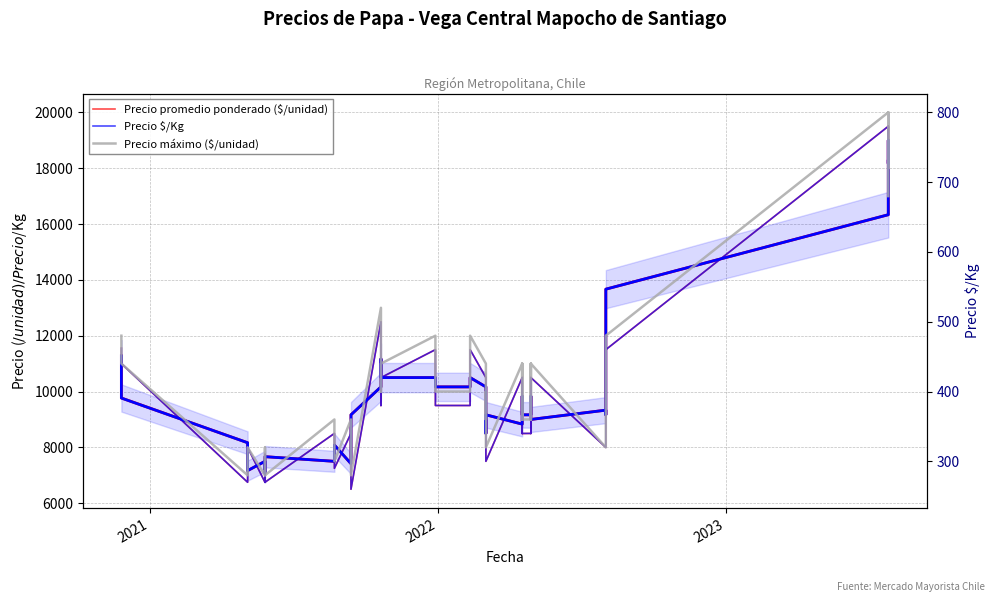

Is this an area chart (filled region under the line)?

No